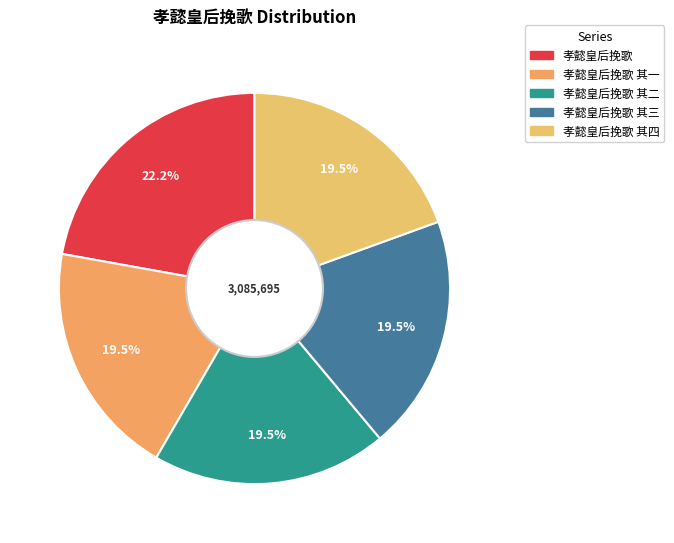

How many segments does this pie chart have?

5